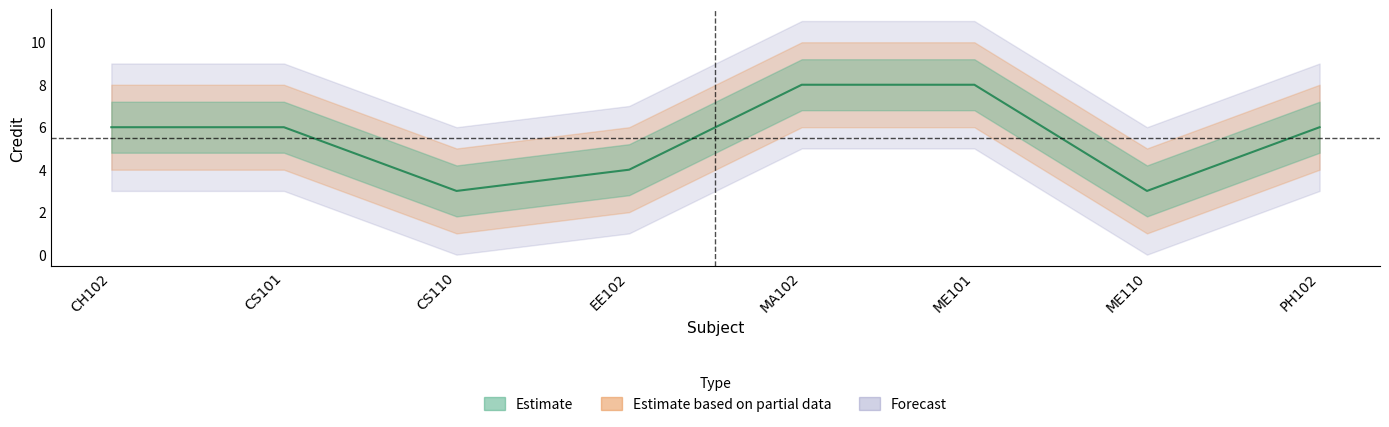

Does the chart display data point markers on the line(s)?

No